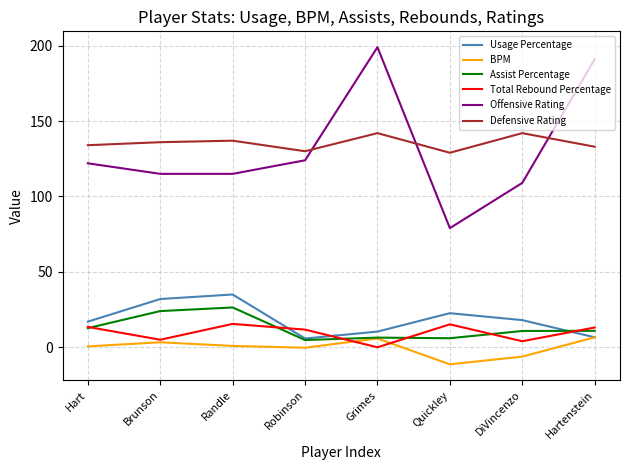

The Offensive Rating series shows 79.0 at Quickley. True or false?

True